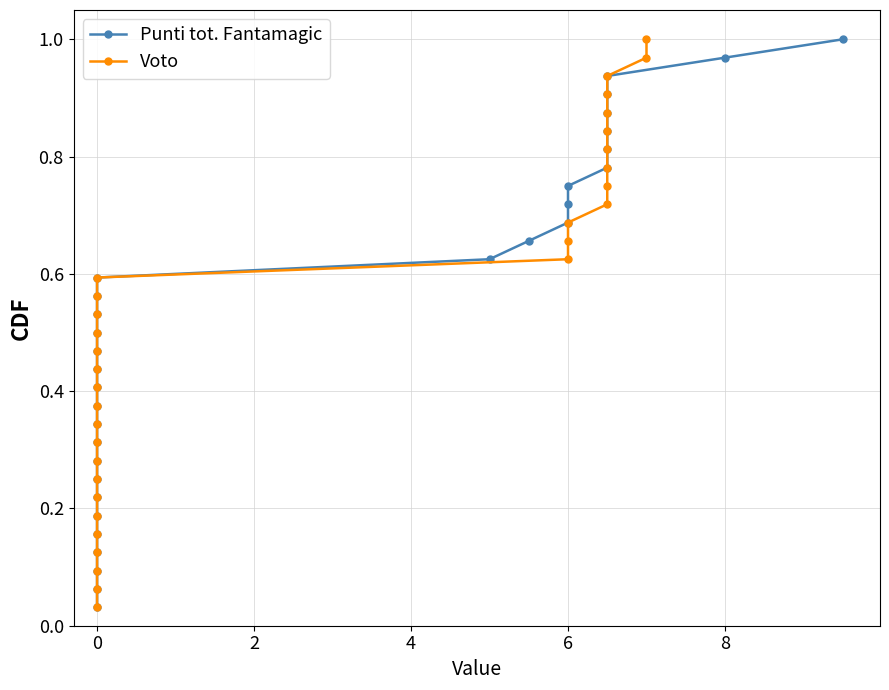

True or false: Punti tot. Fantamagic has more than 2 points higher than both neighbors.

False